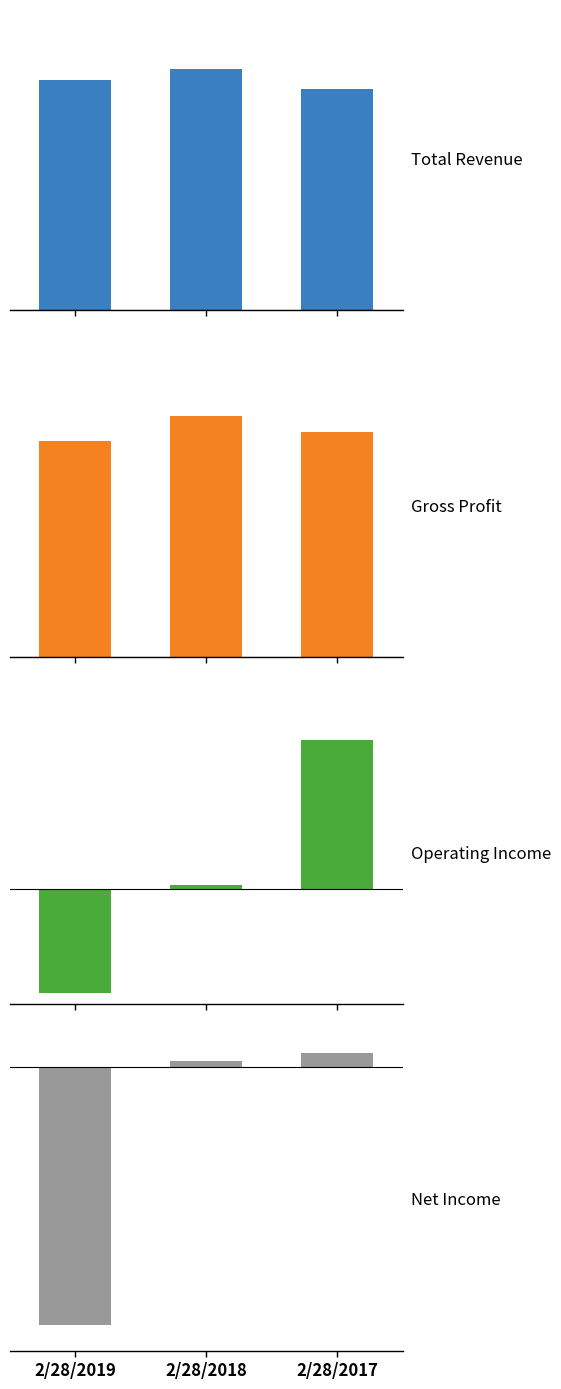

Where is Gross Profit nearest to the value 14639602?

2/28/2017